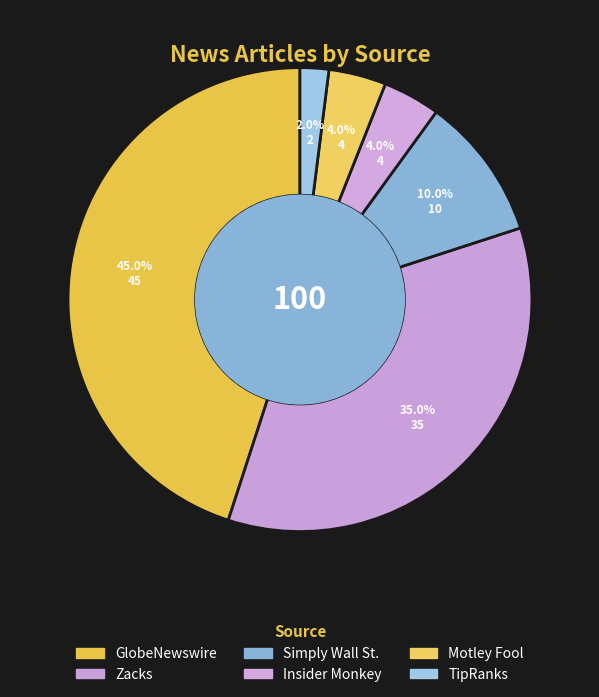

Is there any slice that represents more than half of the pie?

No